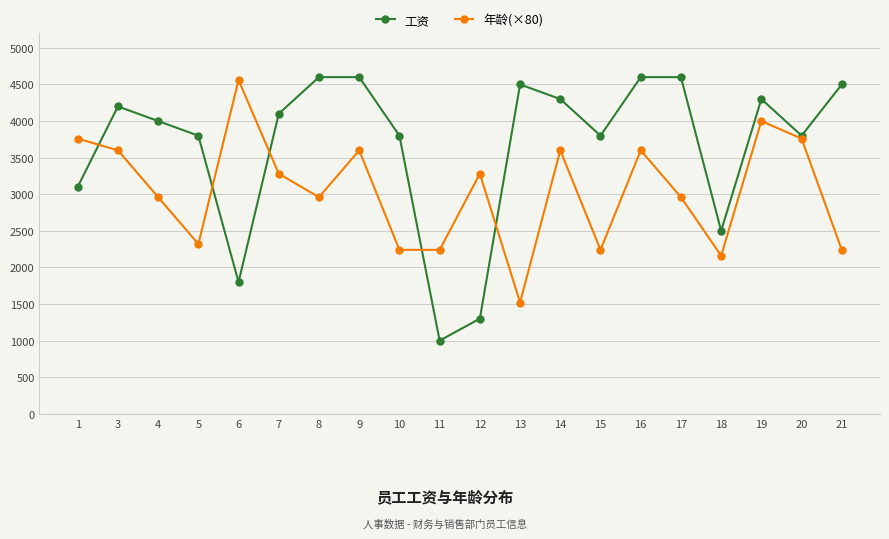

Rank the series at 4 from lowest to highest value.

年龄(×80), 工资